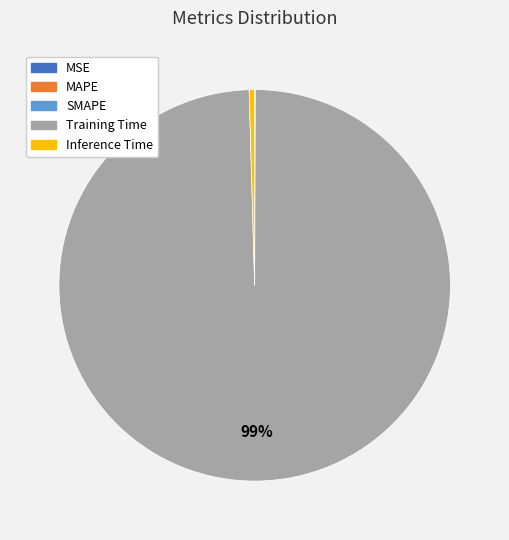

Does Training Time represent more than half of the total?

Yes